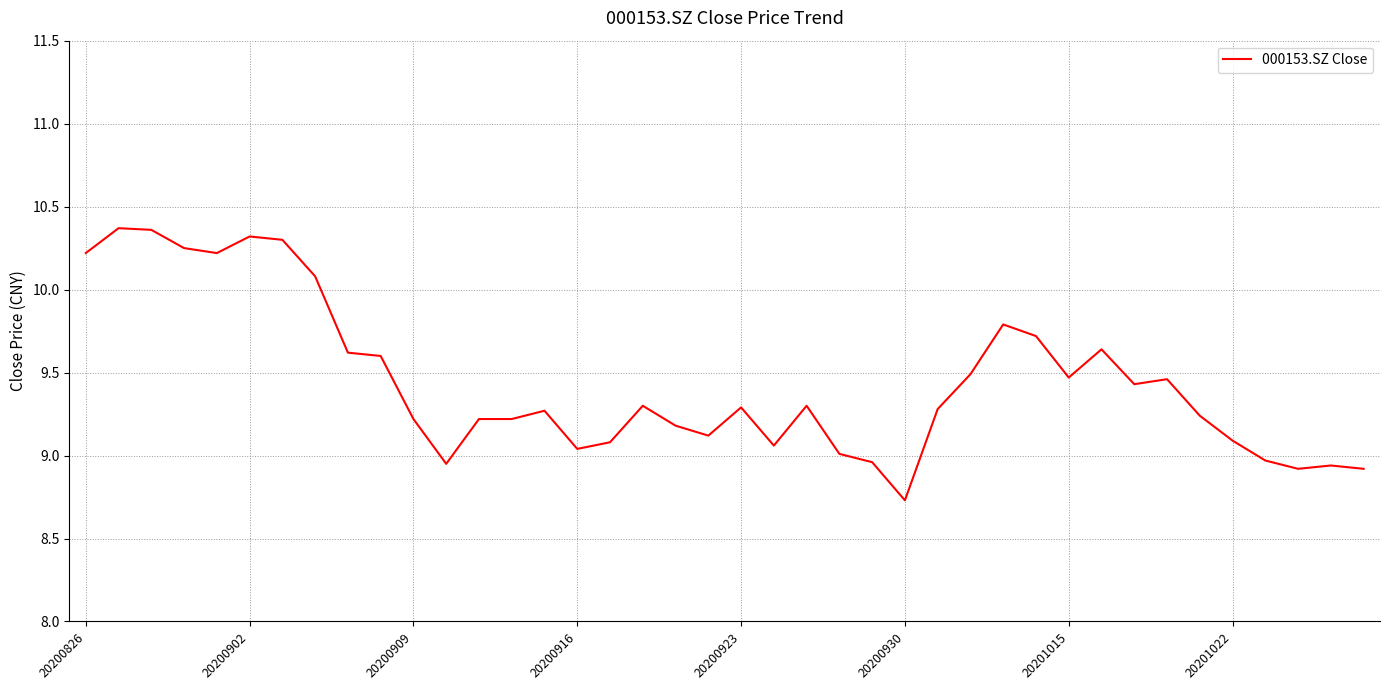

What is the difference between the maximum and minimum values?

1.6